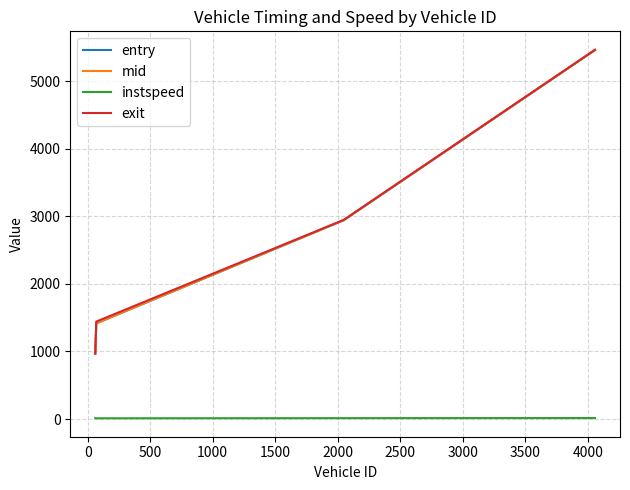

What is the difference between the second highest and minimum values in the mid series?

1979.9